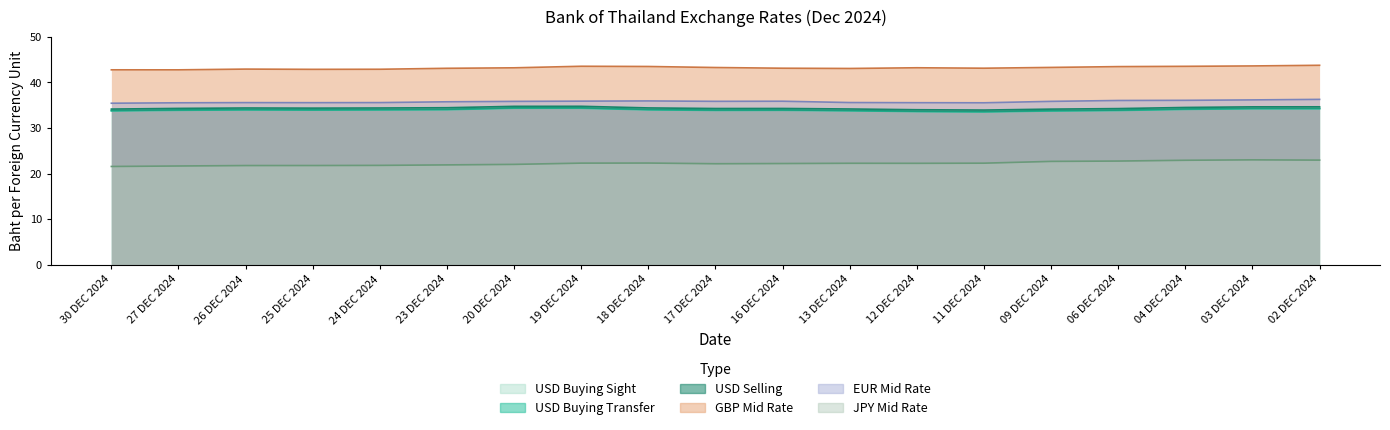

True or false: USD Buying Sight has more than 1 points higher than both neighbors.

True